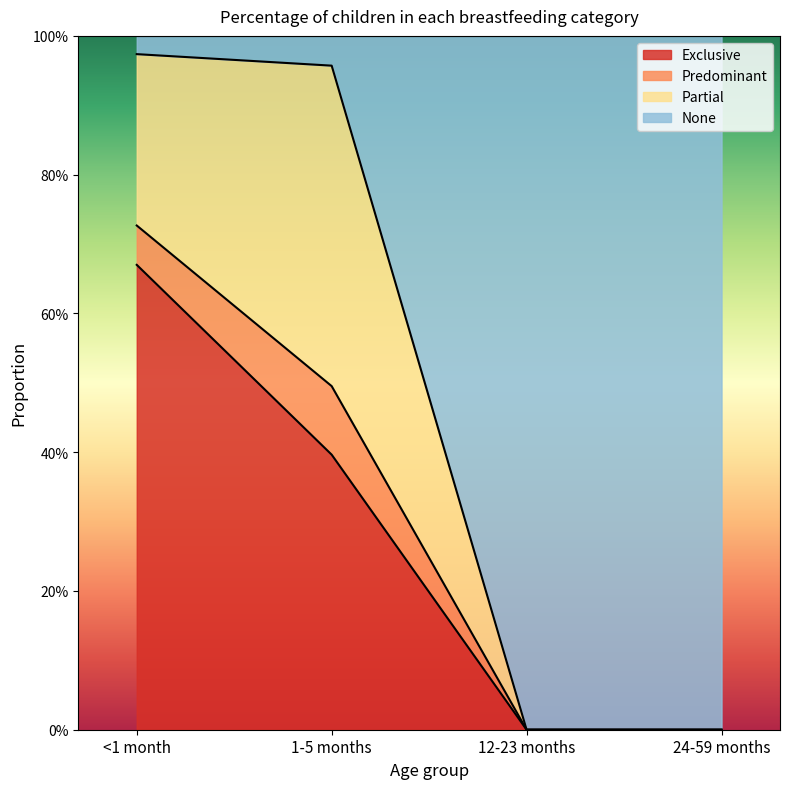

What is the label of the 1st point from the left?

<1 month